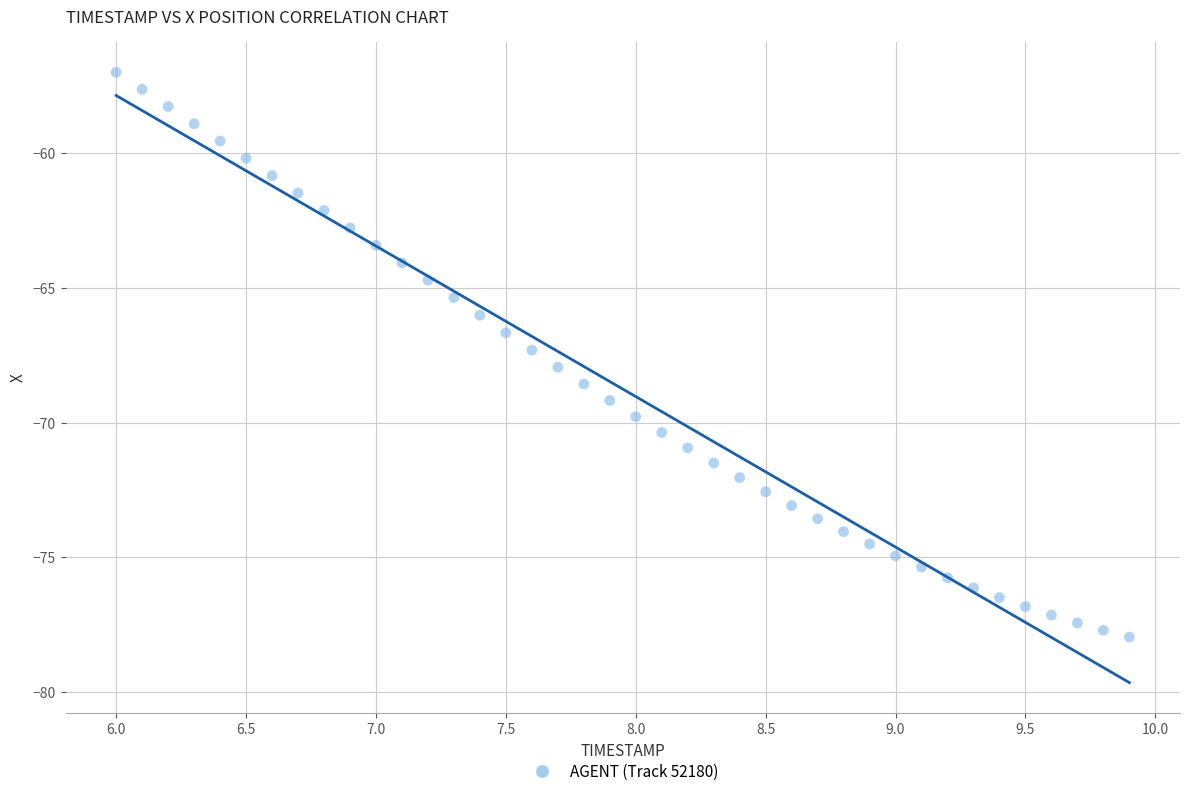

What is the range of X values (max minus min)?

3.9